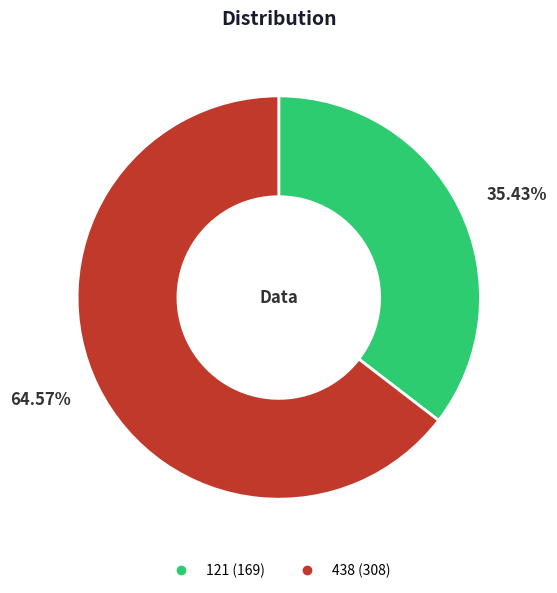

Is there a majority slice in this chart?

Yes